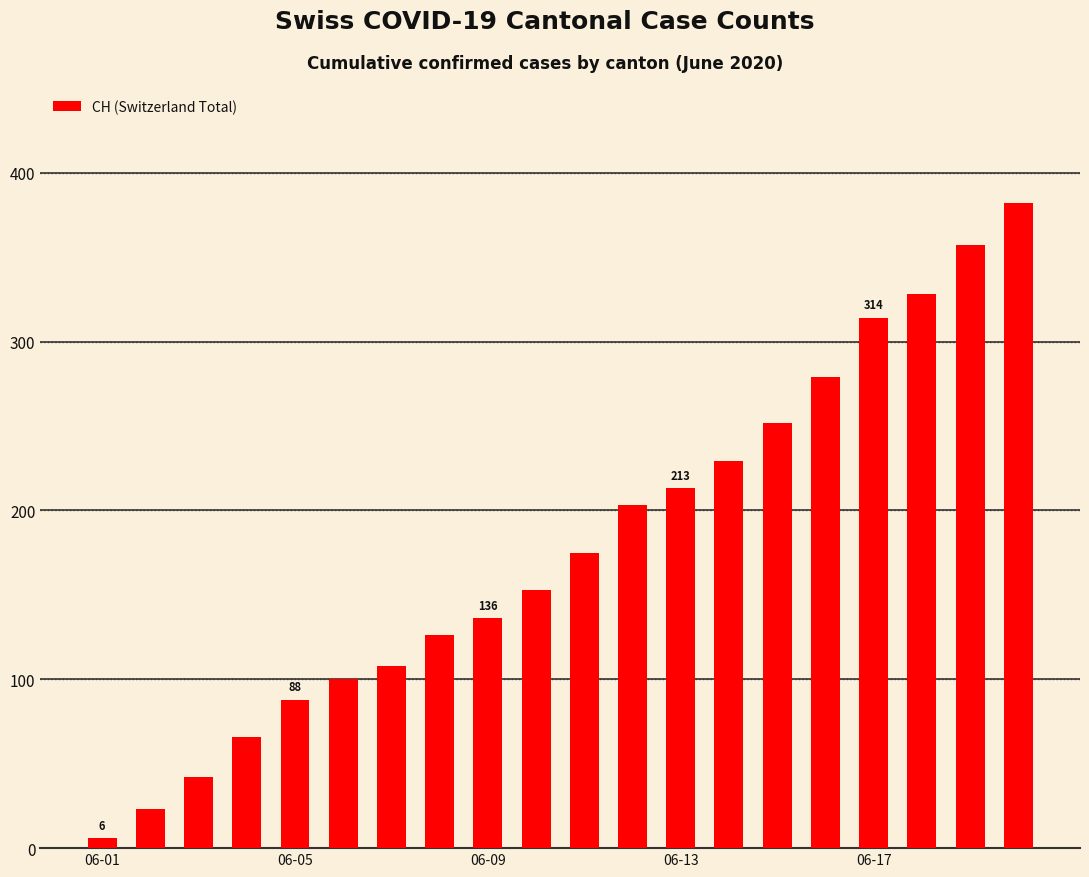

What is the maximum value shown in the chart?

382